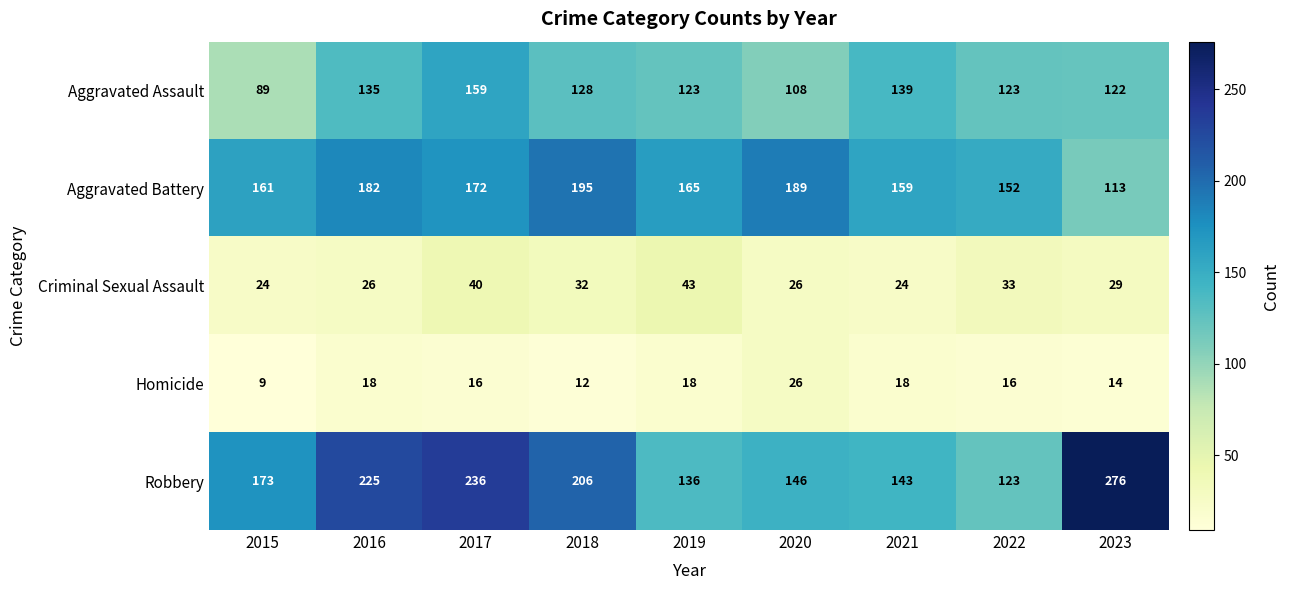

What is the highest value of the Aggravated Assault series?

159